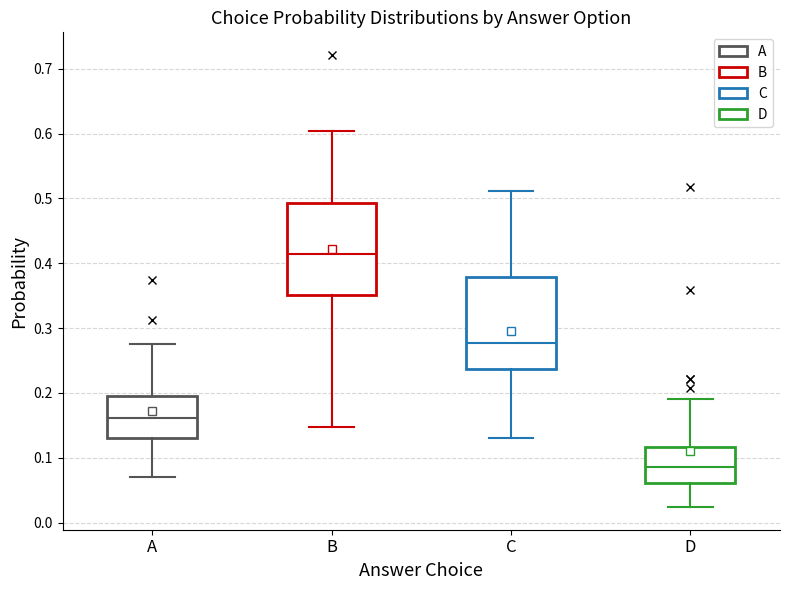

Which box has the highest median line?

B